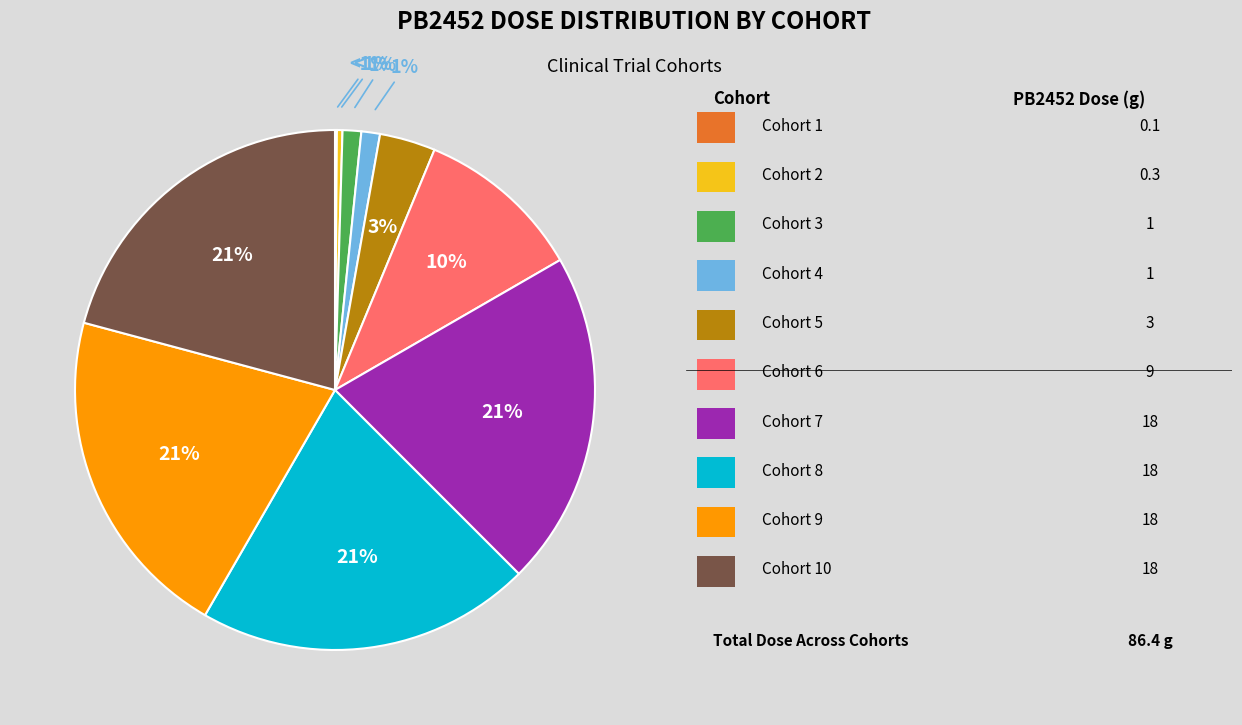

What percentage is the Cohort 5 slice, to the nearest percent?

3%